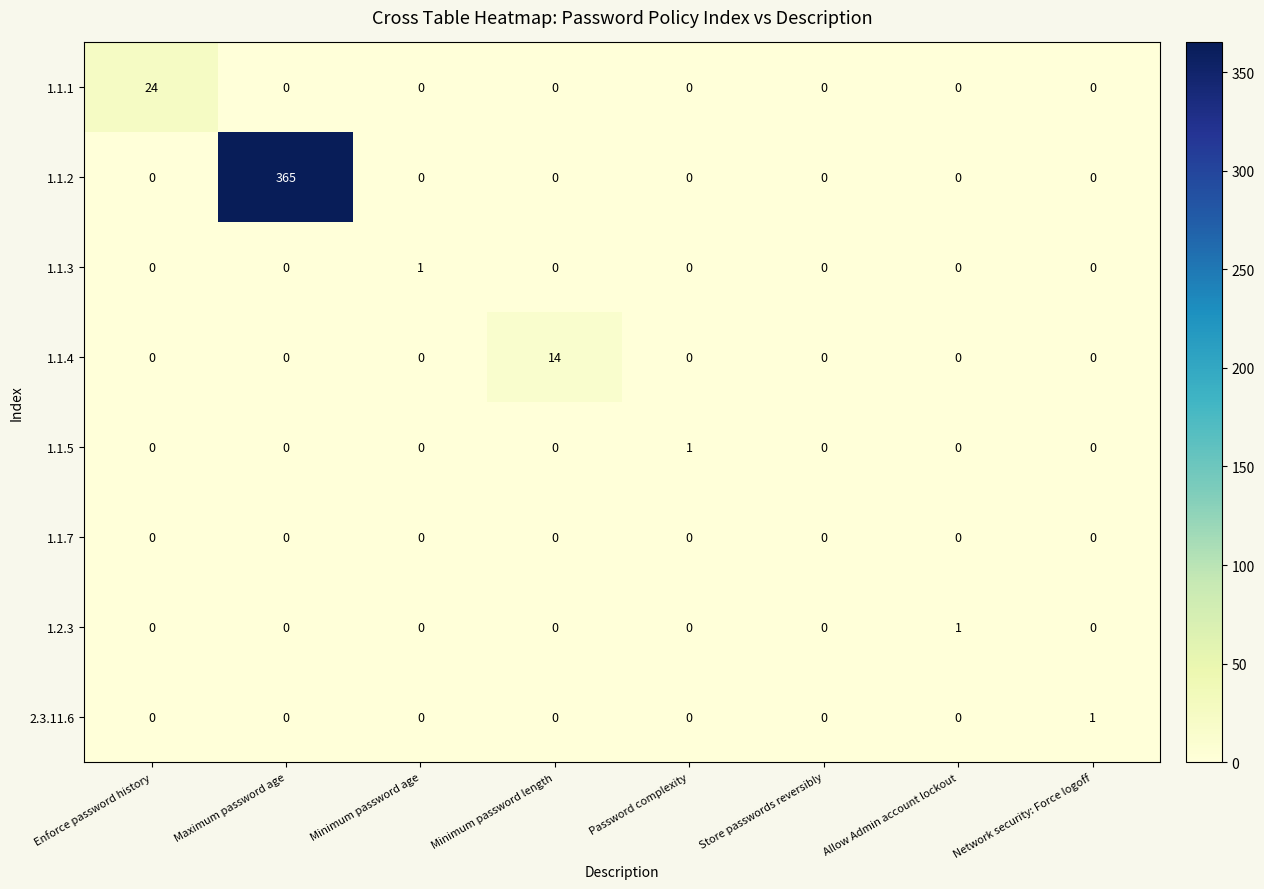

What is the total value across all series at Enforce password history?

24